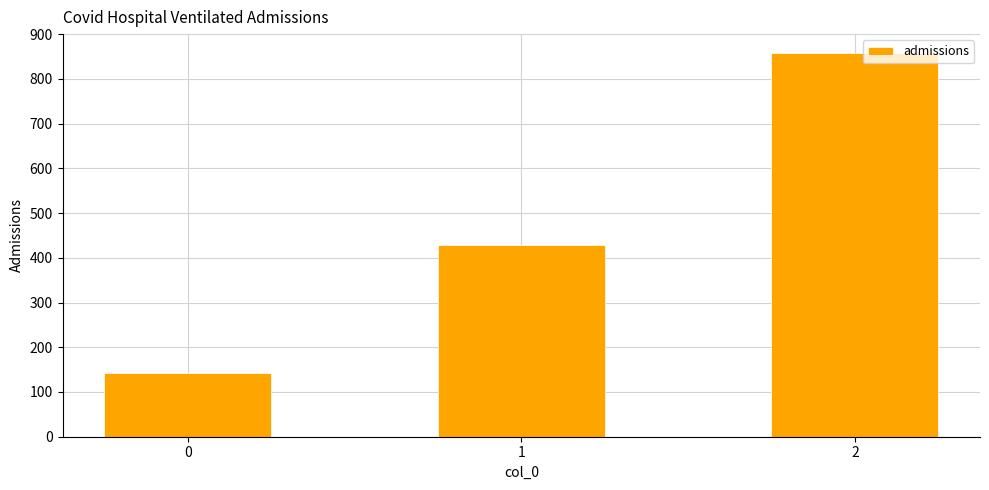

What is the maximum value shown in the chart?

857.1